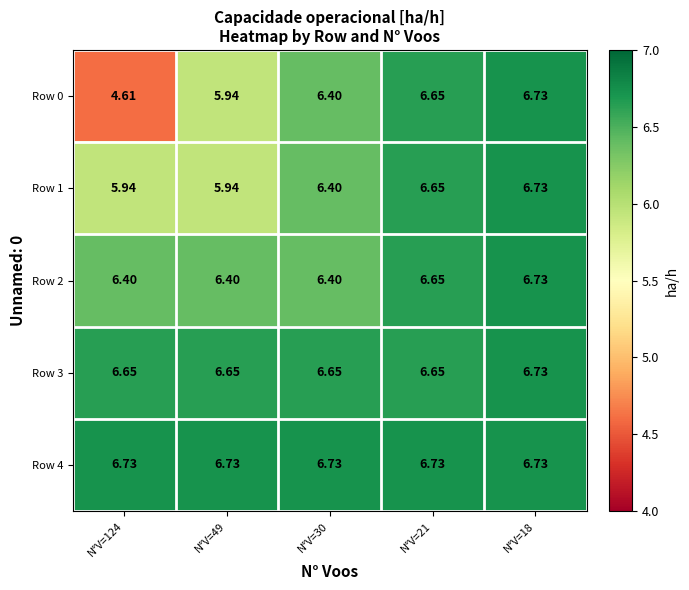

Is the value of Row 1 at N°V=124 greater than the value of Row 0 at N°V=124?

Yes